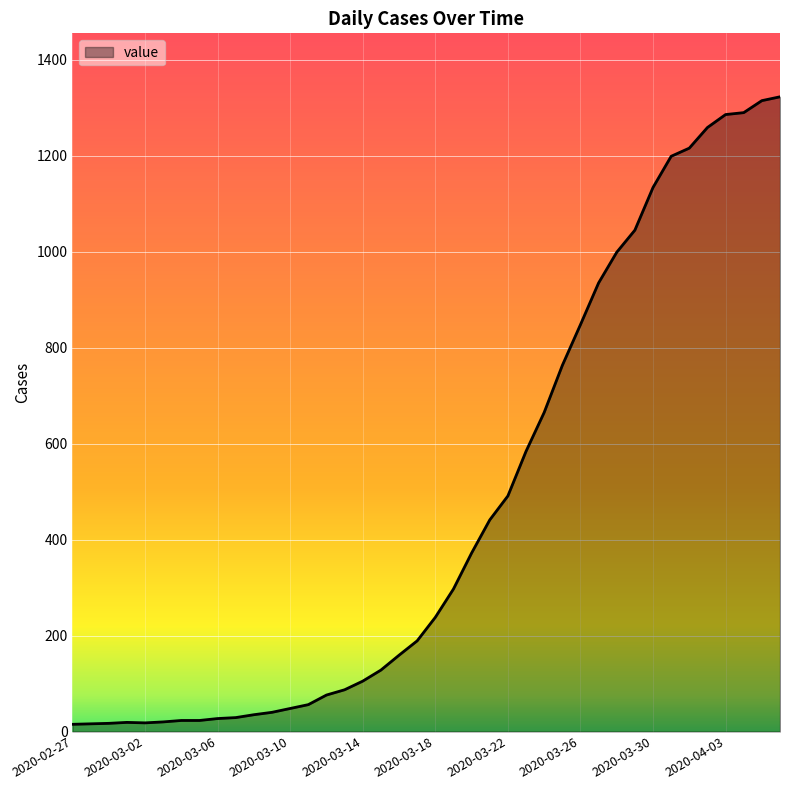

What is the difference between the maximum and minimum values?

1308